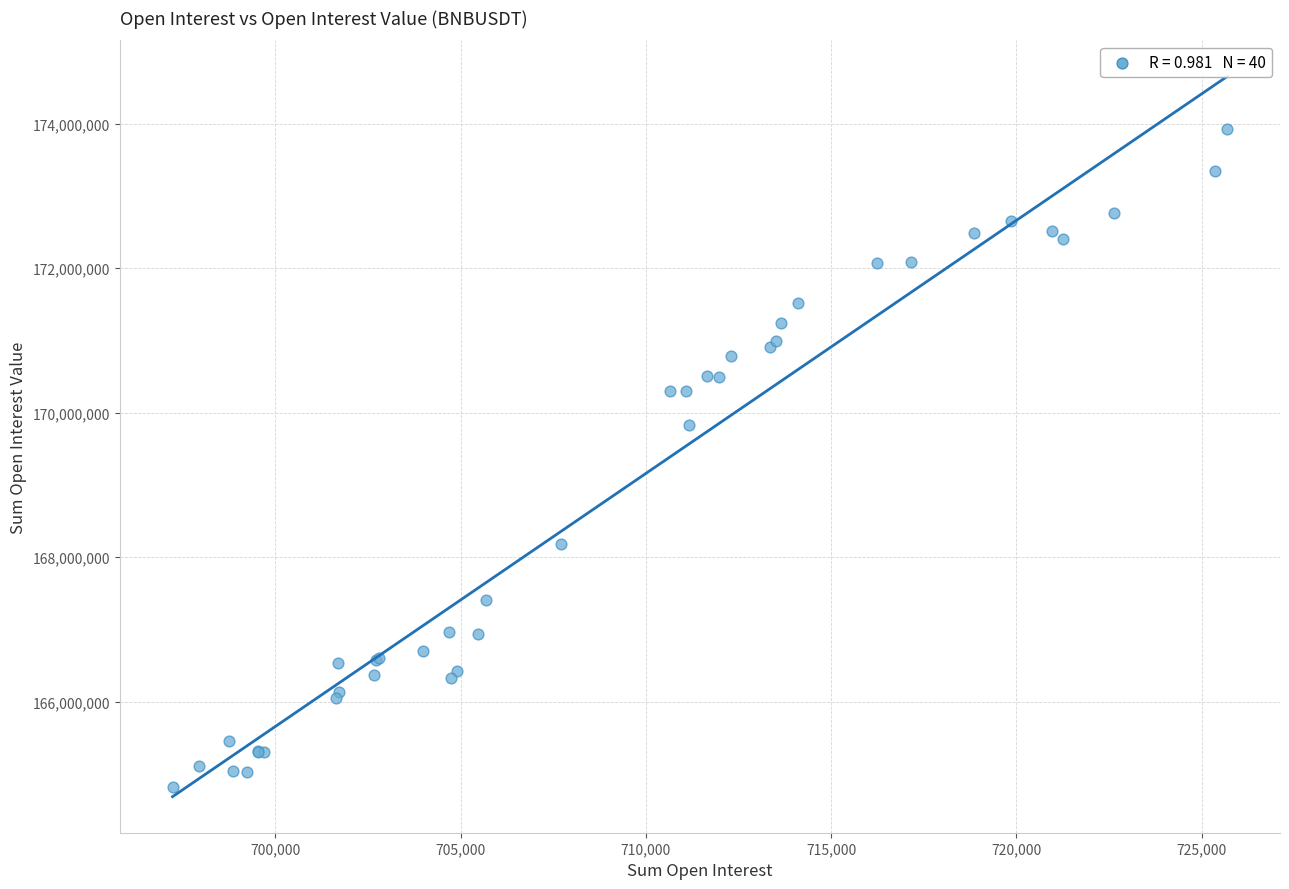

What Y value in the scatter plot is closest to 169374839?

169834169.7